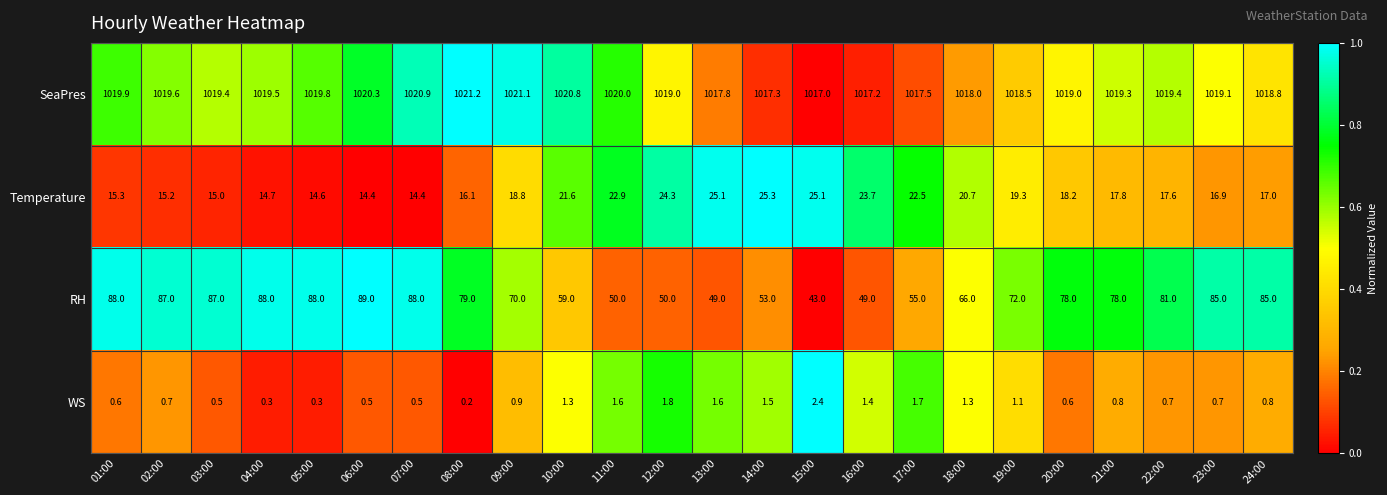

Which series has the largest range (max minus min)?

RH